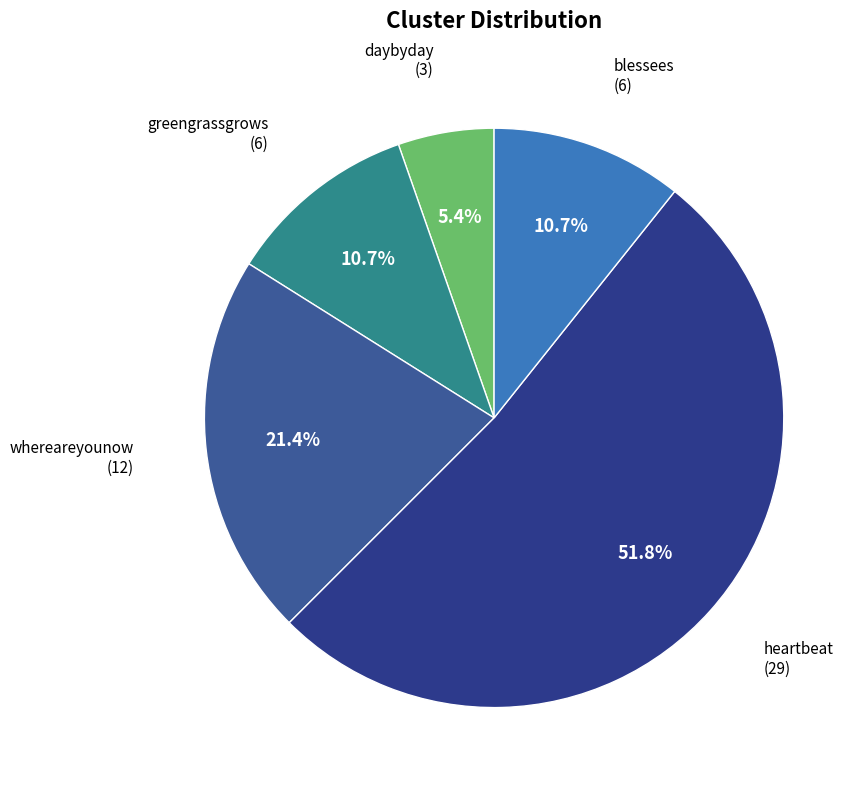

Count the number of slices in the pie.

5